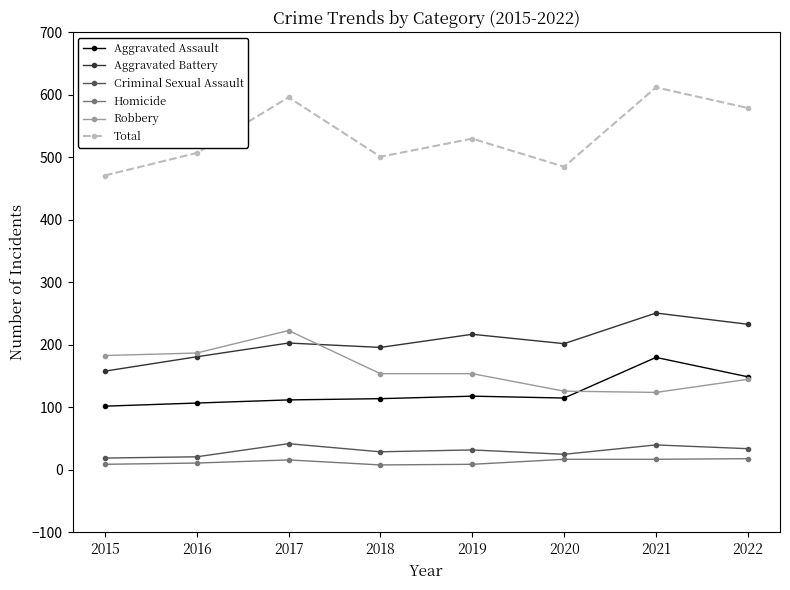

What is the value of the Homicide point at the 5th from the left?

9